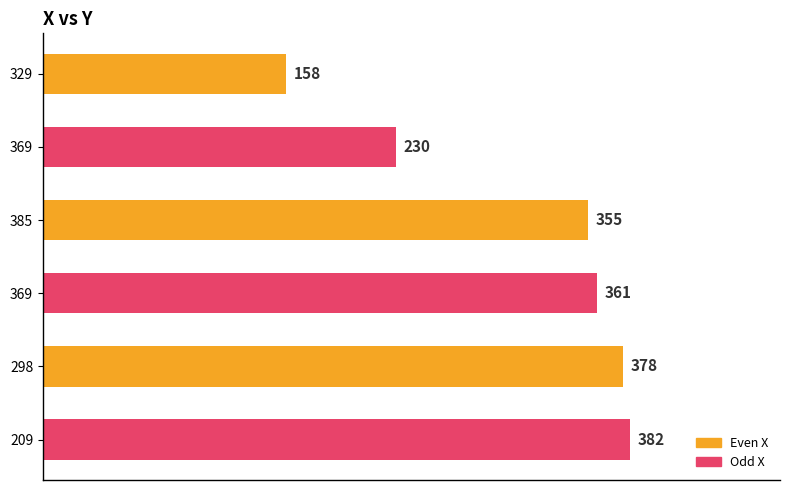

Are the bars horizontal?

Yes